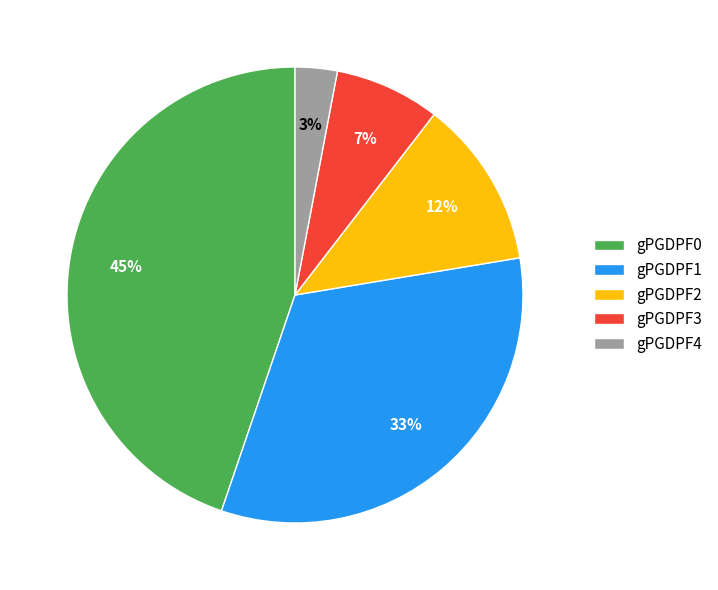

Between gPGDPF2 and gPGDPF4, which is larger?

gPGDPF2